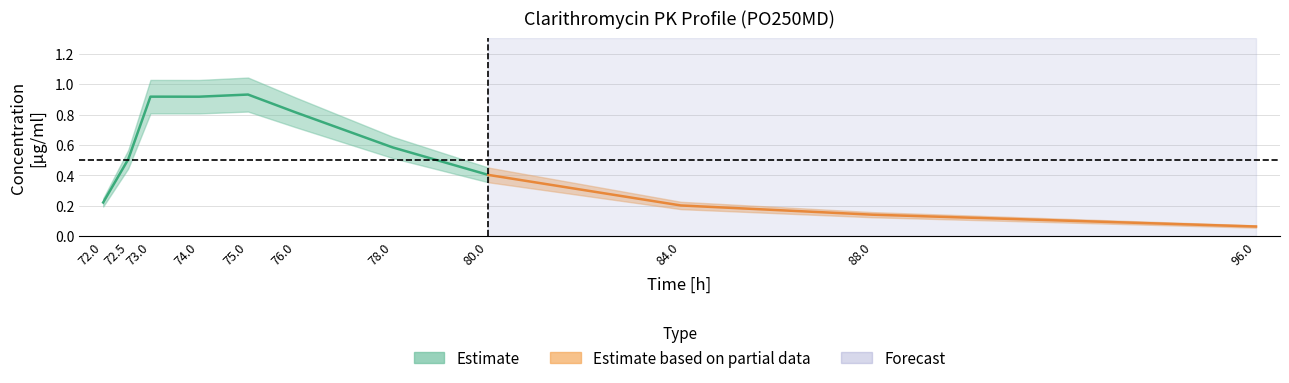

What value does the data have at 76.0085?

0.8